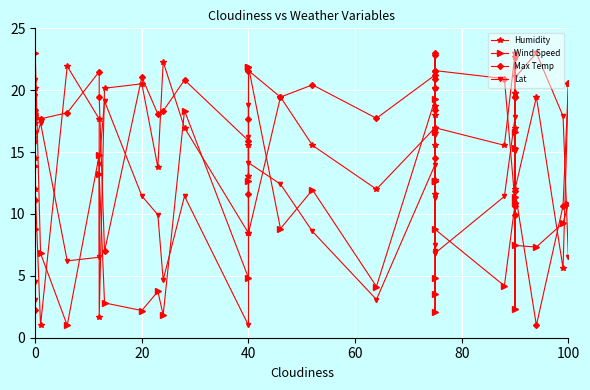

Reading left to right, what are all the values shown in this chart?

Humidity: 16.6	20.2	14.5	17.3	12.0	1.0	21.9	17.7	1.7	20.2	20.5	13.8	22.3	17.0	8.5	15.5	13.1	8.5	19.5	15.5	12.0	17.0	17.0	11.6	18.0	18.7	12.7	20.2	15.5	17.0	15.5	23.0	17.0	19.8	19.8	22.6	12.0	19.5	5.6	20.5
Wind Speed: 8.8	13.9	8.8	18.2	23.0	6.8	1.0	14.8	13.2	2.8	2.2	3.7	1.8	18.3	4.8	12.7	21.9	21.9	8.8	11.9	4.1	19.3	12.7	12.7	12.7	3.5	4.8	2.0	16.6	8.8	4.2	10.9	15.3	2.3	16.6	11.4	7.5	7.3	9.3	10.8
Max Temp: 18.4	11.1	17.7	2.3	18.0	17.7	18.2	21.5	19.5	7.0	21.1	18.1	18.3	20.8	15.9	11.6	17.7	21.6	19.4	20.4	17.7	21.2	21.6	18.4	14.5	20.9	22.8	20.2	23.0	21.6	20.9	10.8	19.5	9.9	10.6	19.5	11.8	1.0	10.6	20.5
Lat: 4.5	19.6	3.1	20.8	15.8	17.4	6.2	6.5	14.1	19.1	11.5	9.9	4.7	11.4	1.0	18.8	16.2	14.1	12.4	8.6	3.1	14.0	7.0	16.3	21.0	6.8	7.5	11.3	6.8	6.8	11.4	17.8	15.1	22.5	21.9	15.1	21.0	23.0	17.9	6.5